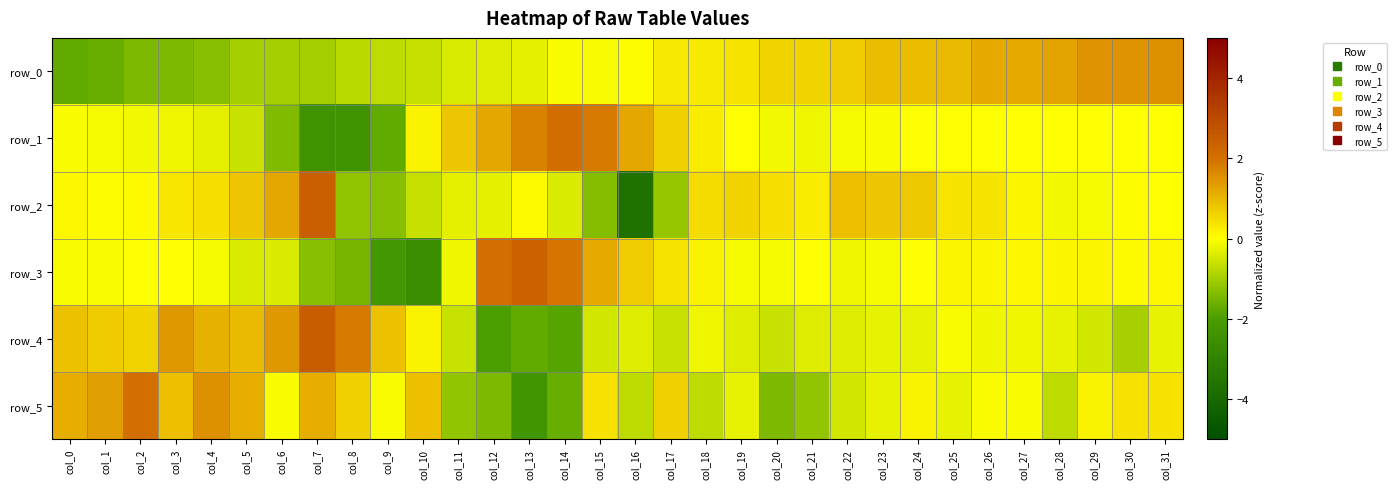

Reading left to right, list all the values displayed in this chart.

row_0: col_0=-1.7	col_1=-1.7	col_2=-1.4	col_3=-1.4	col_4=-1.3	col_5=-1.0	col_6=-1.0	col_7=-1.0	col_8=-0.8	col_9=-0.7	col_10=-0.6	col_11=-0.4	col_12=-0.4	col_13=-0.3	col_14=-0.1	col_15=-0.1	col_16=0.0	col_17=0.3	col_18=0.3	col_19=0.4	col_20=0.6	col_21=0.6	col_22=0.7	col_23=0.9	col_24=0.9	col_25=1.0	col_26=1.2	col_27=1.2	col_28=1.3	col_29=1.5	col_30=1.5	col_31=1.5
row_1: col_0=-0.1	col_1=-0.1	col_2=-0.1	col_3=-0.2	col_4=-0.3	col_5=-0.6	col_6=-1.4	col_7=-2.4	col_8=-2.4	col_9=-1.8	col_10=0.2	col_11=0.8	col_12=1.2	col_13=1.8	col_14=2.0	col_15=1.9	col_16=1.2	col_17=0.7	col_18=0.2	col_19=-0.0	col_20=-0.1	col_21=-0.2	col_22=-0.1	col_23=-0.1	col_24=-0.0	col_25=-0.0	col_26=-0.0	col_27=-0.0	col_28=-0.0	col_29=-0.0	col_30=-0.0	col_31=-0.0
row_2: col_0=0.1	col_1=0.0	col_2=0.1	col_3=0.3	col_4=0.4	col_5=0.8	col_6=1.2	col_7=2.4	col_8=-1.2	col_9=-1.3	col_10=-0.6	col_11=-0.3	col_12=-0.3	col_13=0.1	col_14=-0.4	col_15=-1.3	col_16=-3.7	col_17=-1.2	col_18=0.5	col_19=0.6	col_20=0.4	col_21=0.3	col_22=0.9	col_23=0.8	col_24=0.8	col_25=0.4	col_26=0.4	col_27=0.1	col_28=-0.1	col_29=-0.1	col_30=0.0	col_31=-0.0
row_3: col_0=-0.1	col_1=-0.0	col_2=-0.0	col_3=-0.0	col_4=-0.1	col_5=-0.4	col_6=-0.4	col_7=-1.3	col_8=-1.5	col_9=-2.2	col_10=-2.6	col_11=-0.2	col_12=2.0	col_13=2.4	col_14=1.9	col_15=1.2	col_16=0.7	col_17=0.4	col_18=0.2	col_19=-0.1	col_20=-0.1	col_21=-0.0	col_22=-0.2	col_23=-0.1	col_24=-0.0	col_25=0.1	col_26=0.1	col_27=0.1	col_28=0.1	col_29=0.1	col_30=0.1	col_31=0.1
row_4: col_0=0.8	col_1=0.7	col_2=0.6	col_3=1.4	col_4=1.1	col_5=1.0	col_6=1.4	col_7=2.5	col_8=1.9	col_9=0.8	col_10=0.2	col_11=-0.6	col_12=-2.0	col_13=-1.7	col_14=-1.8	col_15=-0.5	col_16=-0.4	col_17=-0.6	col_18=-0.2	col_19=-0.4	col_20=-0.6	col_21=-0.4	col_22=-0.4	col_23=-0.3	col_24=-0.3	col_25=-0.0	col_26=-0.2	col_27=-0.2	col_28=-0.3	col_29=-0.5	col_30=-0.9	col_31=-0.3
row_5: col_0=1.1	col_1=1.3	col_2=2.0	col_3=0.9	col_4=1.6	col_5=1.1	col_6=-0.0	col_7=1.1	col_8=0.6	col_9=-0.0	col_10=0.9	col_11=-1.2	col_12=-1.4	col_13=-2.3	col_14=-1.6	col_15=0.4	col_16=-0.7	col_17=0.6	col_18=-0.7	col_19=-0.3	col_20=-1.4	col_21=-1.2	col_22=-0.5	col_23=-0.3	col_24=0.2	col_25=-0.3	col_26=-0.0	col_27=-0.0	col_28=-0.7	col_29=0.2	col_30=0.4	col_31=0.4